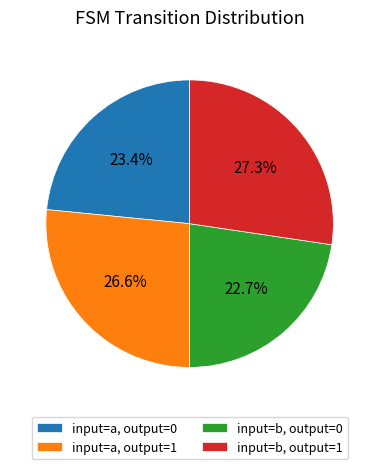

Which slice is the largest?

input=b, output=1